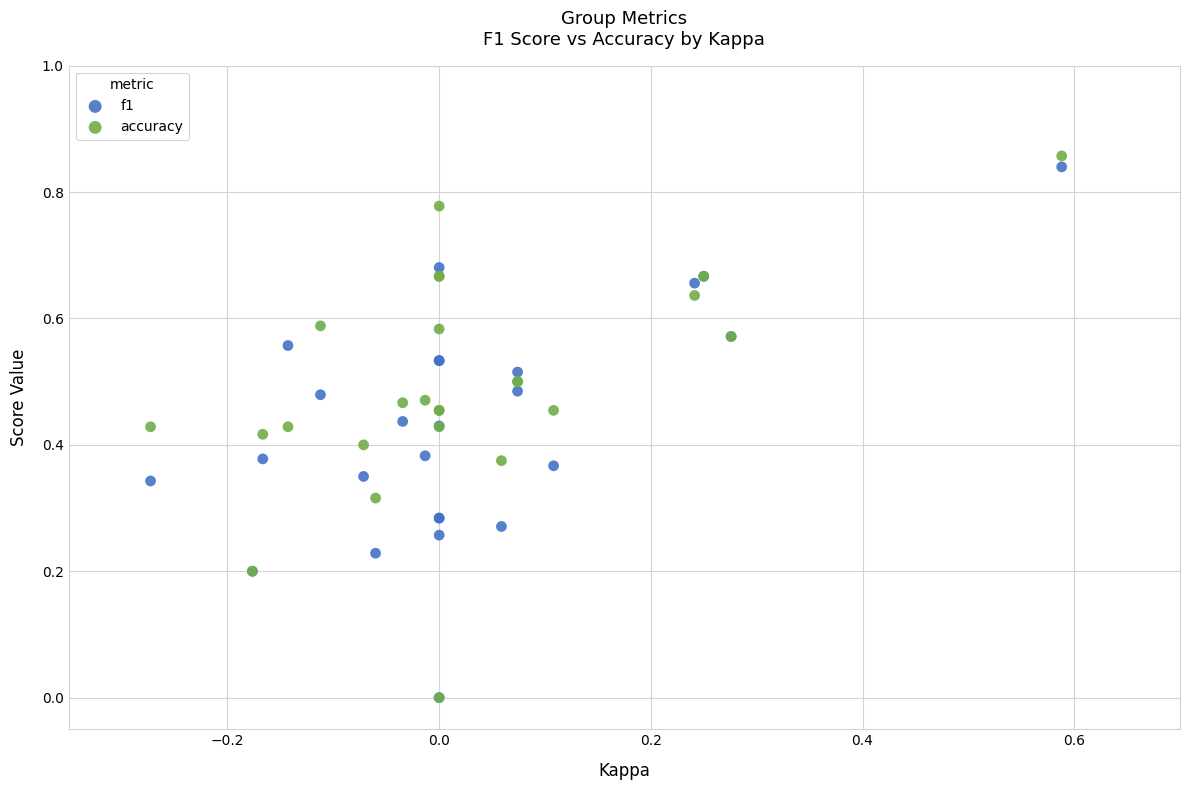

What are all the series names shown in the legend?

f1, accuracy